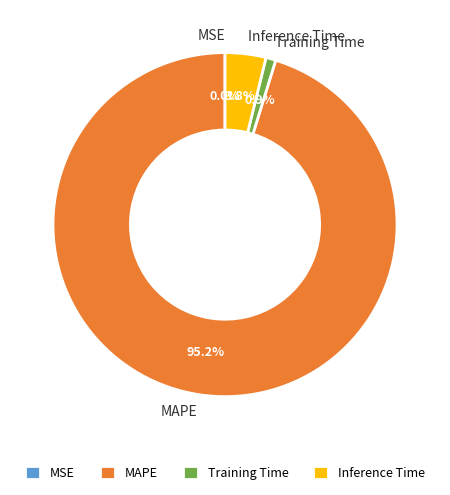

What percentage is NOT represented by Training Time?

99.1%